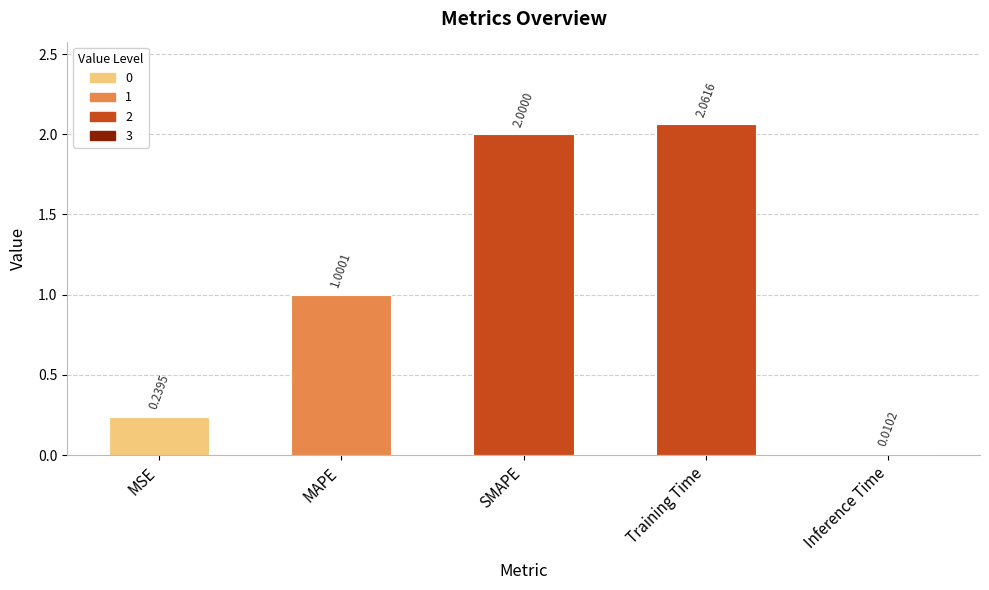

Where is the data nearest to the value 1?

MAPE